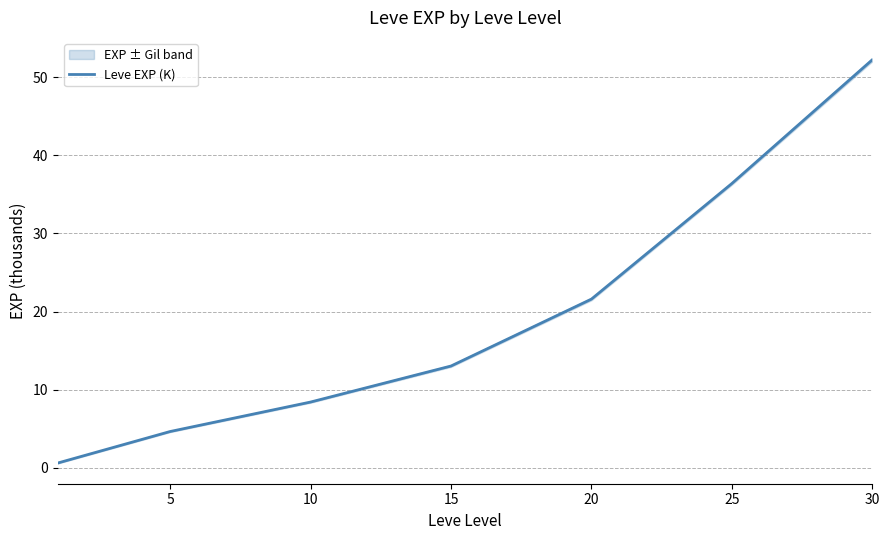

How many lines are shown in the chart?

1